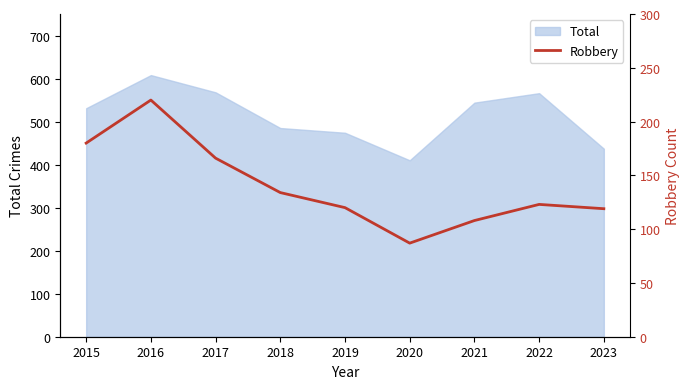

Where is the first local minimum?

2020